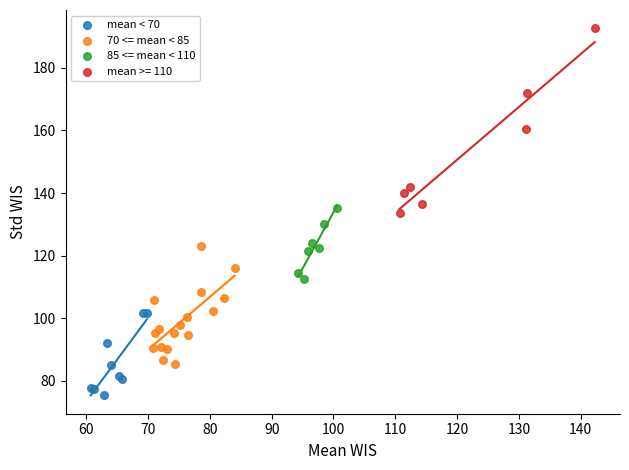

Which series contains the lowest Y value?

mean < 70